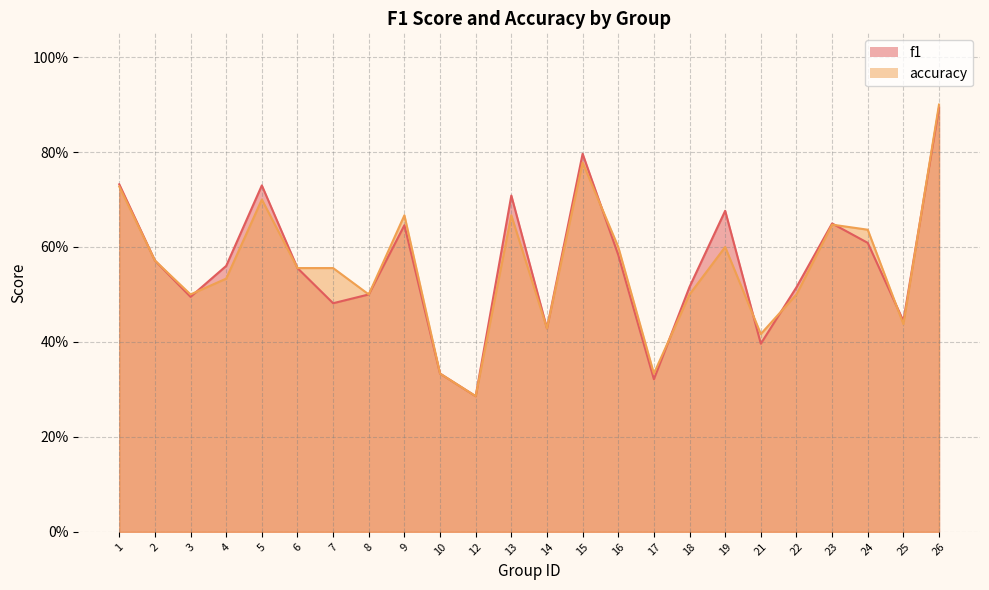

In f1, how many points are lower than both neighbors (excluding endpoints)?

7